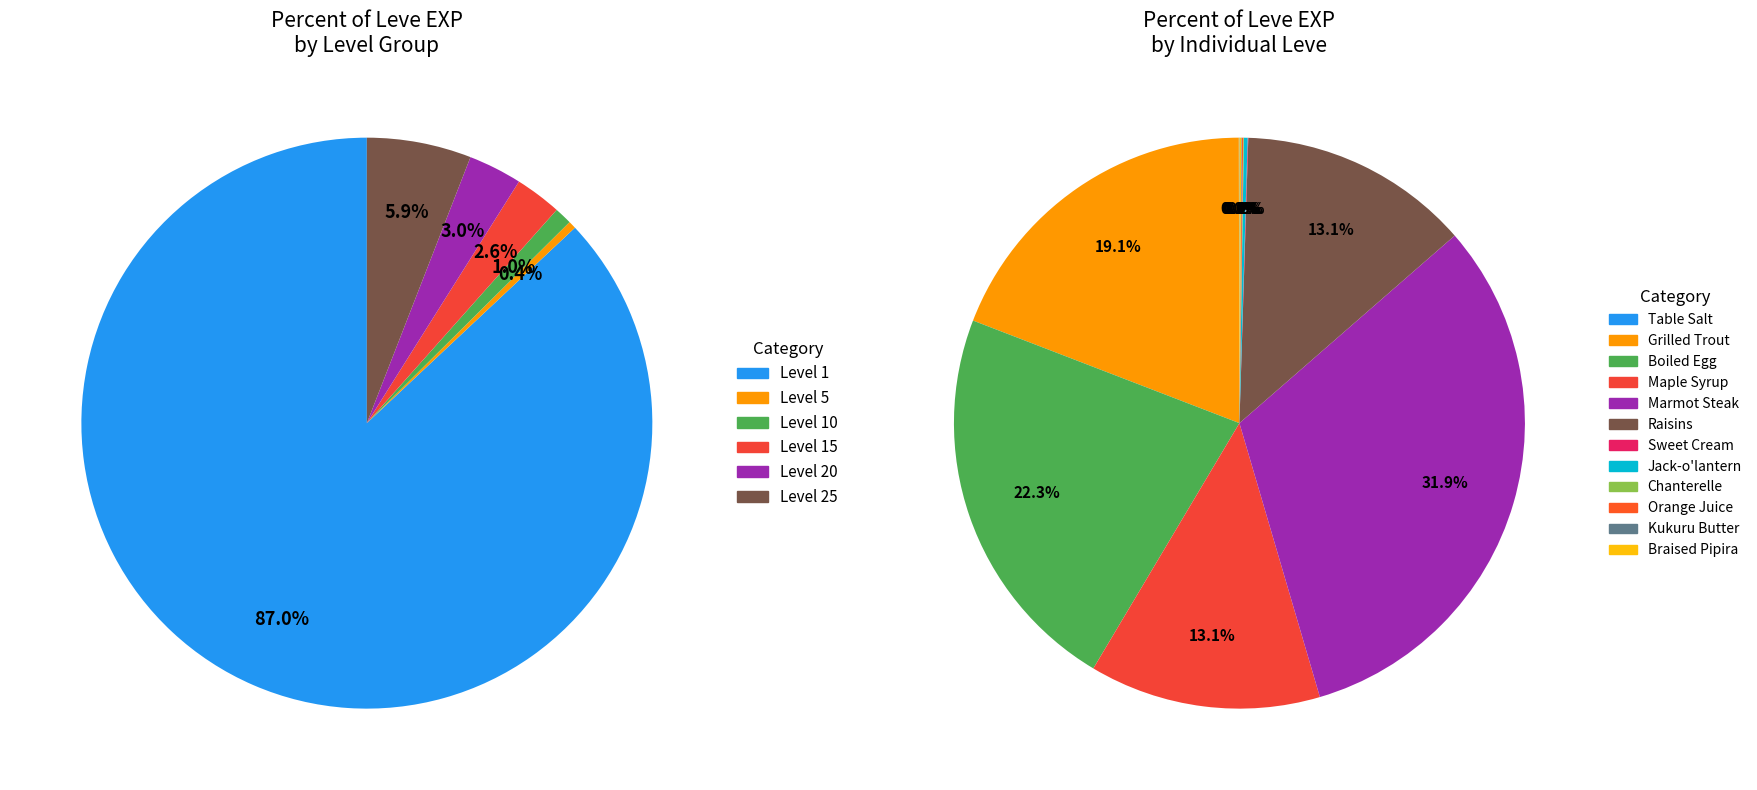

Which slice is the largest?

Marmot Steak